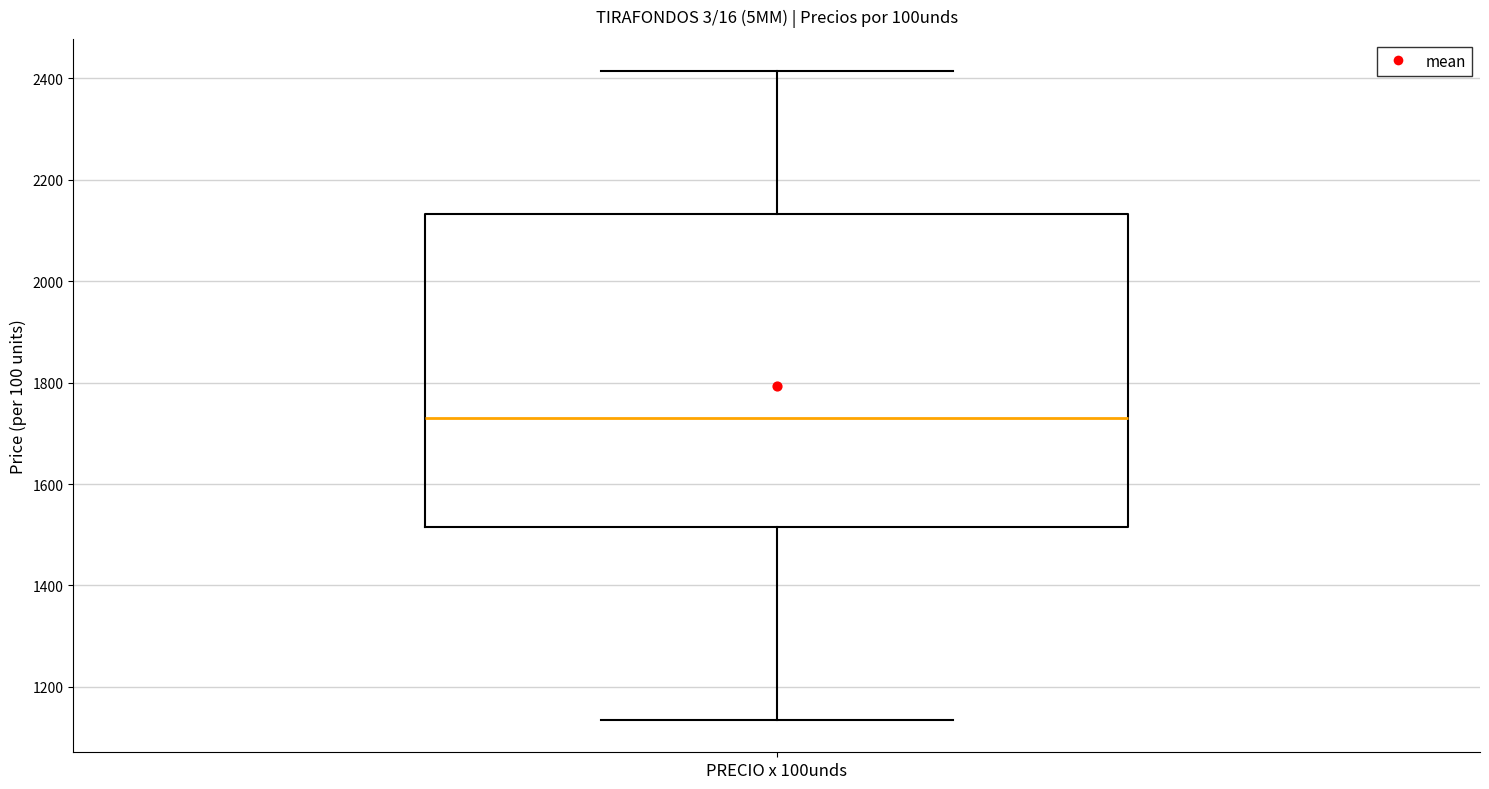

Where does the median line of the box for PRECIO x 100unds sit on the y-axis? The values are not printed on the chart, so give them approximately, as read against the axis.

1740